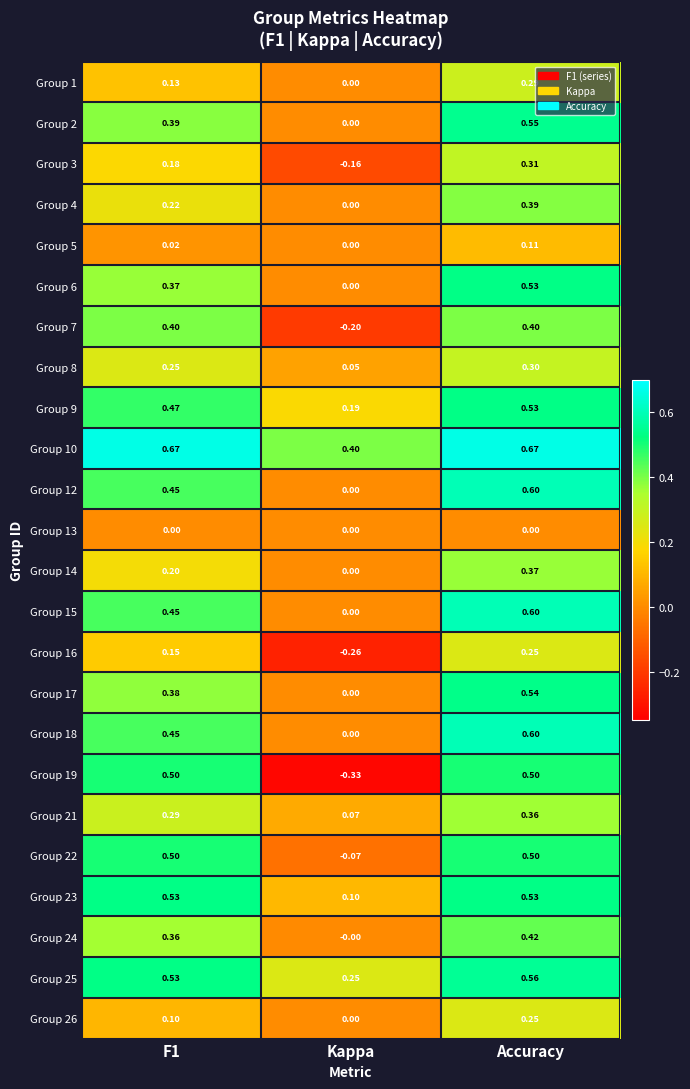

At which label does Group 25 reach its peak?

Accuracy